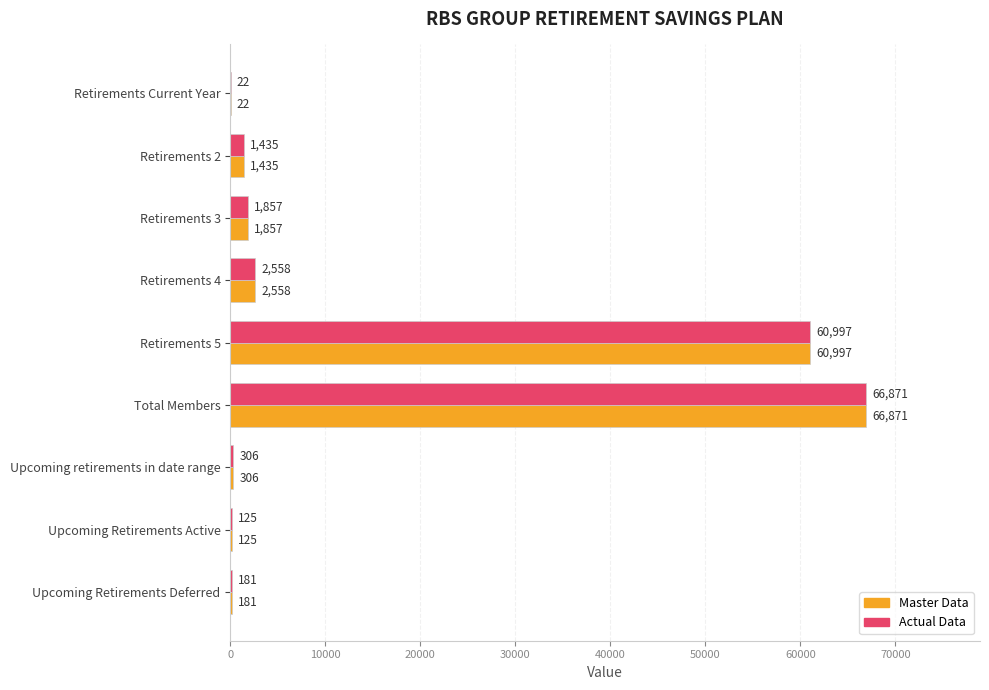

How many distinct data groups are displayed?

2